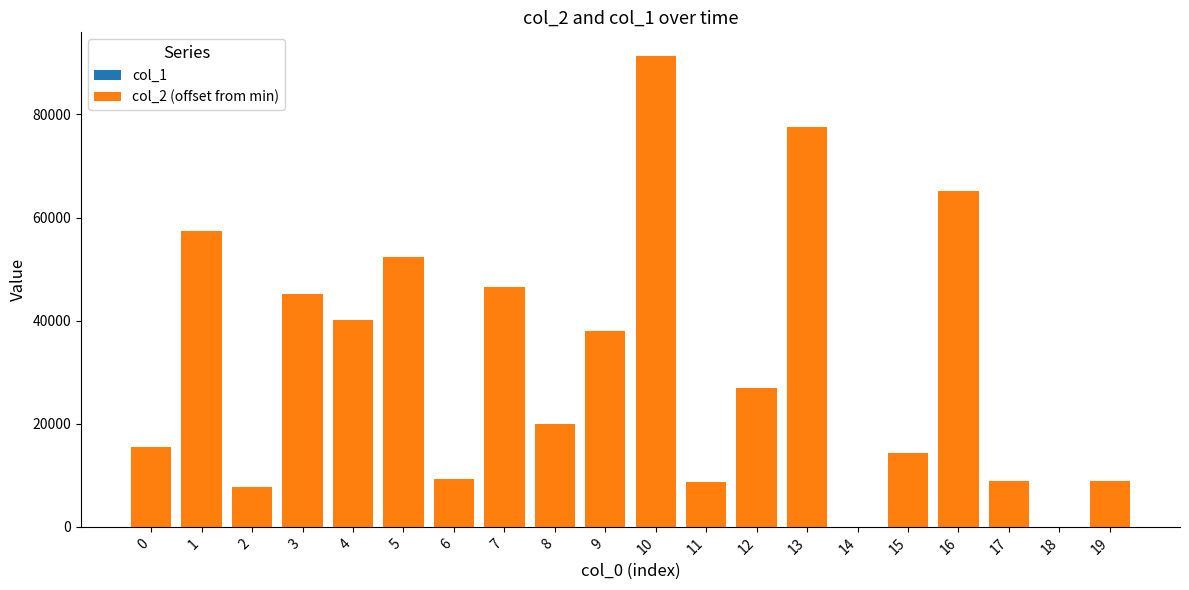

At which category is the sum across all series the highest?

10